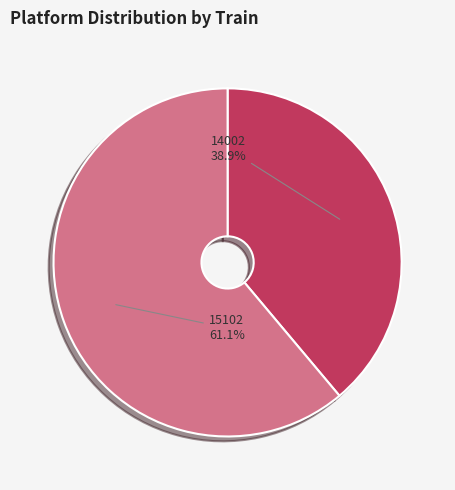

Is there any slice that represents more than half of the pie?

Yes